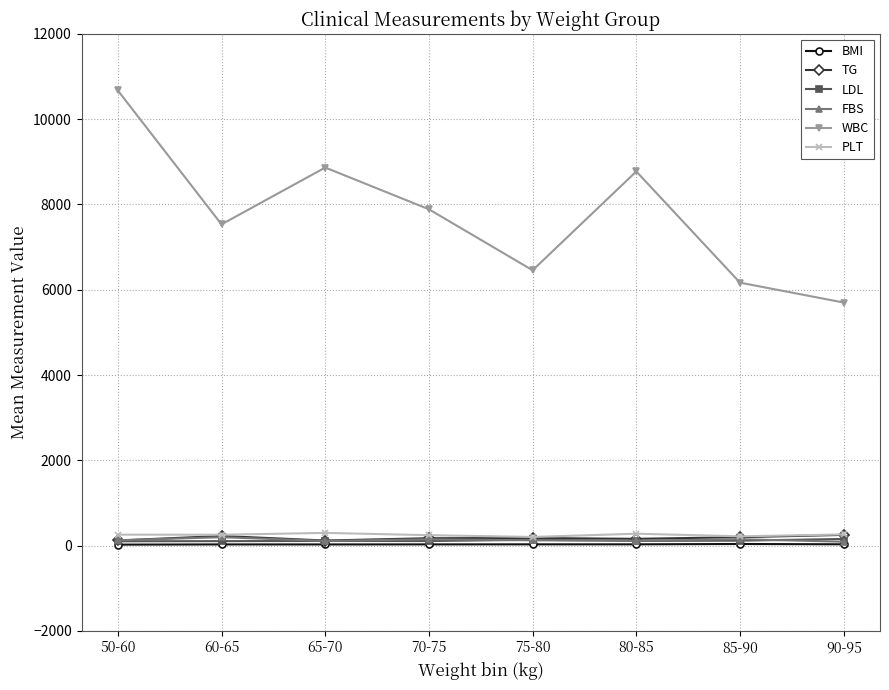

What is the value of the TG point at the 4th from the left?

171.9